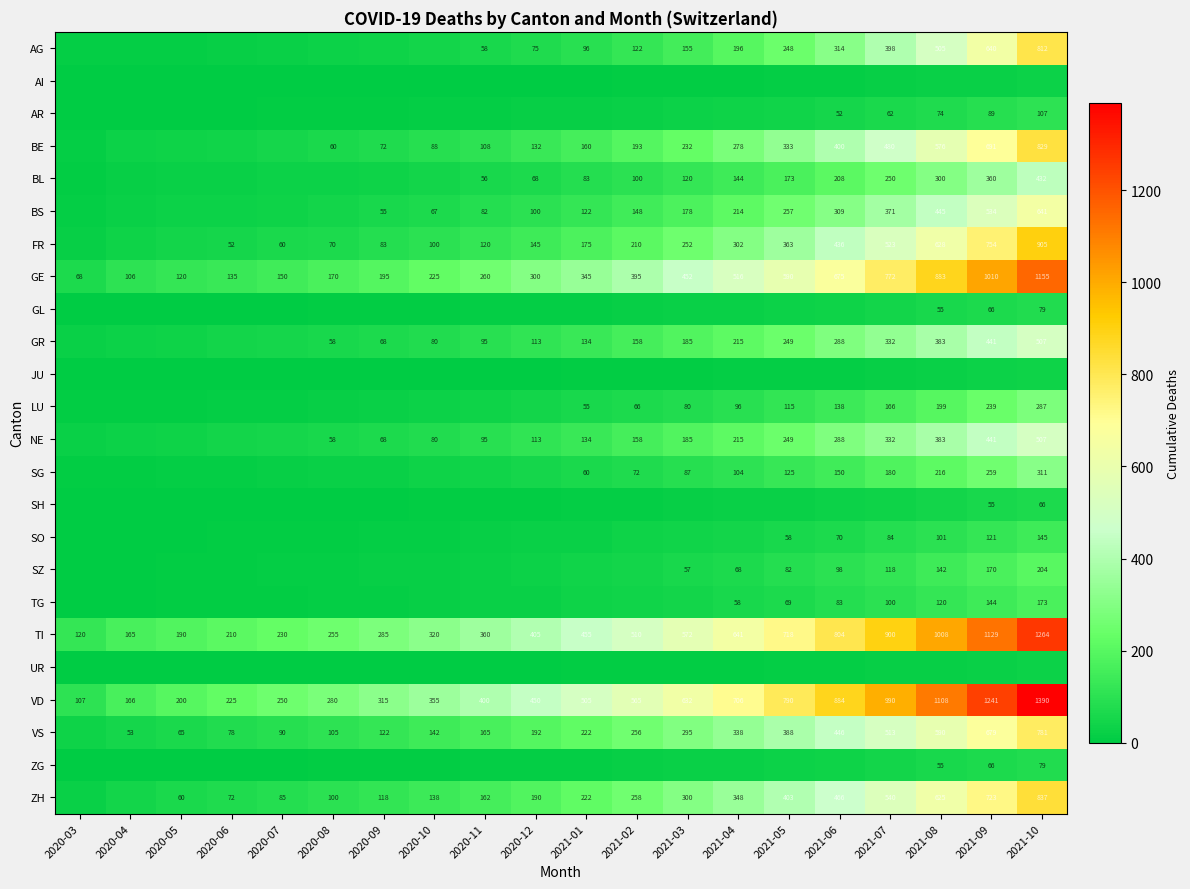

What is the difference between the BE values at 2021-03 and 2020-12?

100